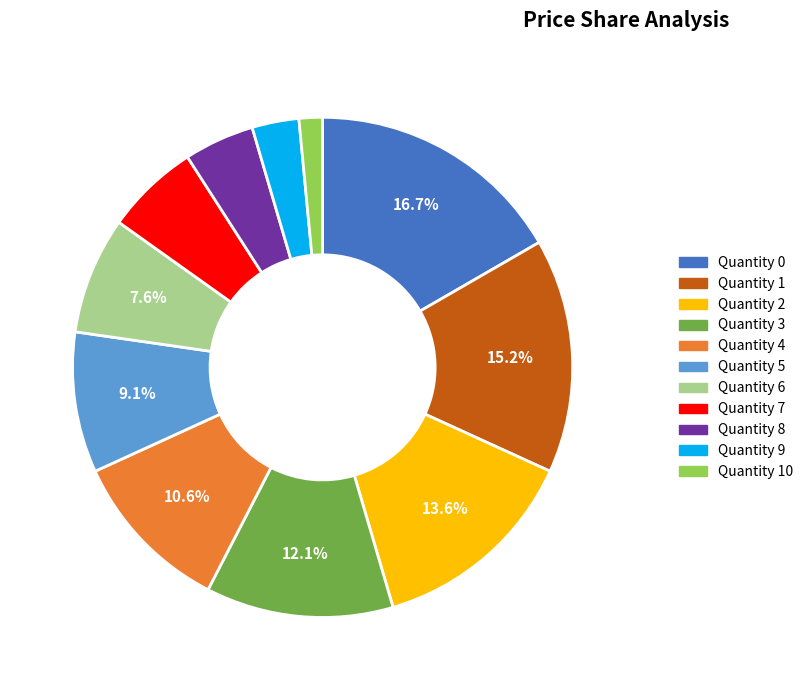

Does any single category account for the majority?

No